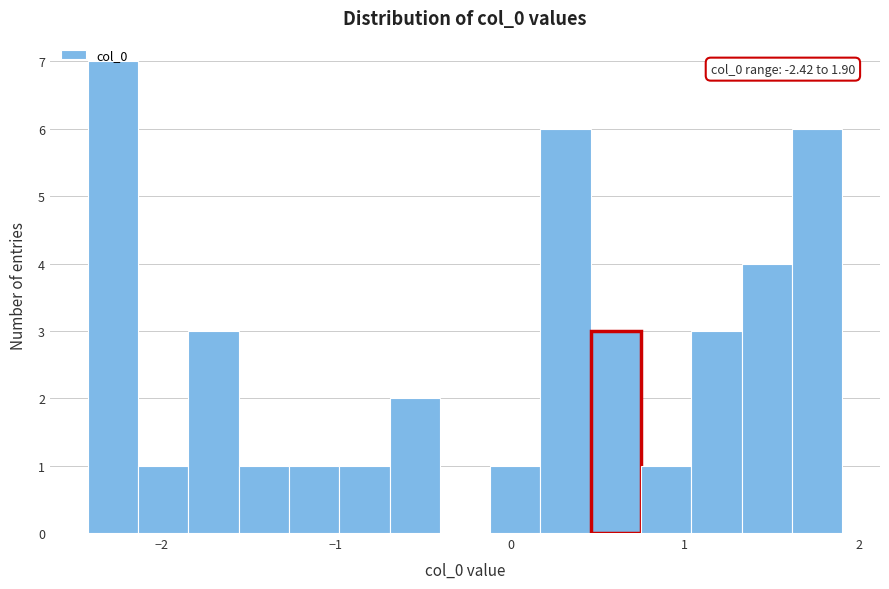

Around what value on the x-axis is the tallest bar? Give the approximate position of its centre, as read against the axis.

-2.3